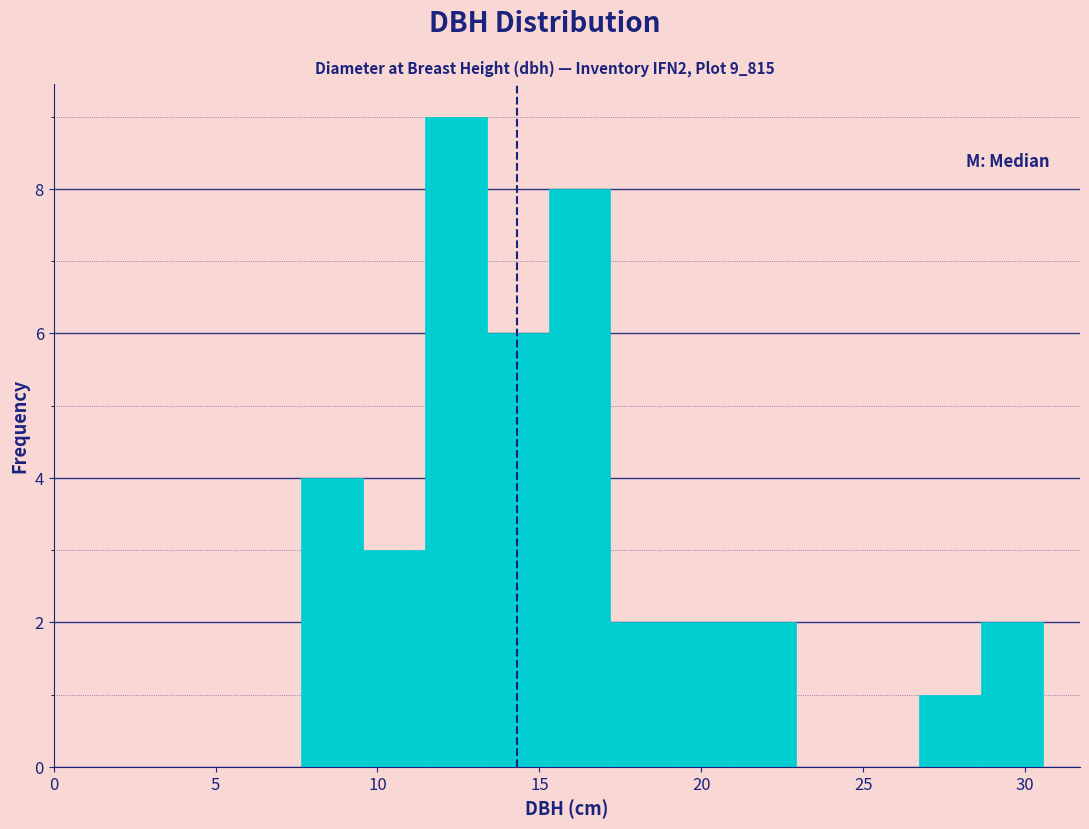

Read against the x-axis, roughly where is the centre of the tallest bar?

12.5